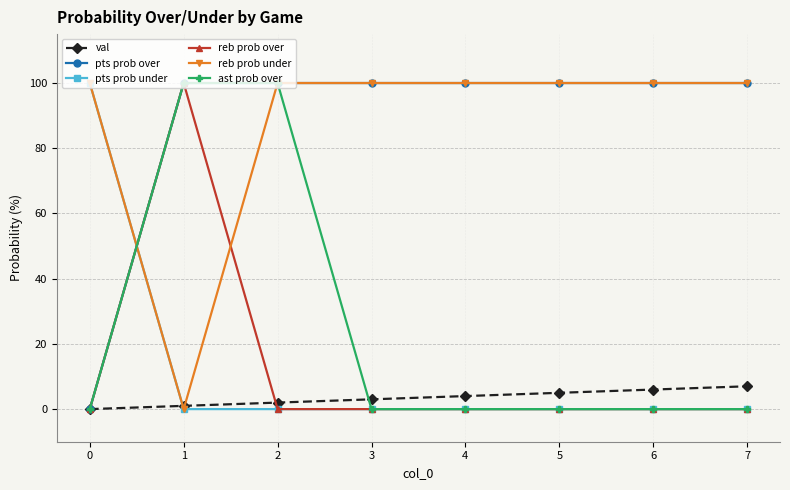

What is the spread (max minus min) of values at 4?

100